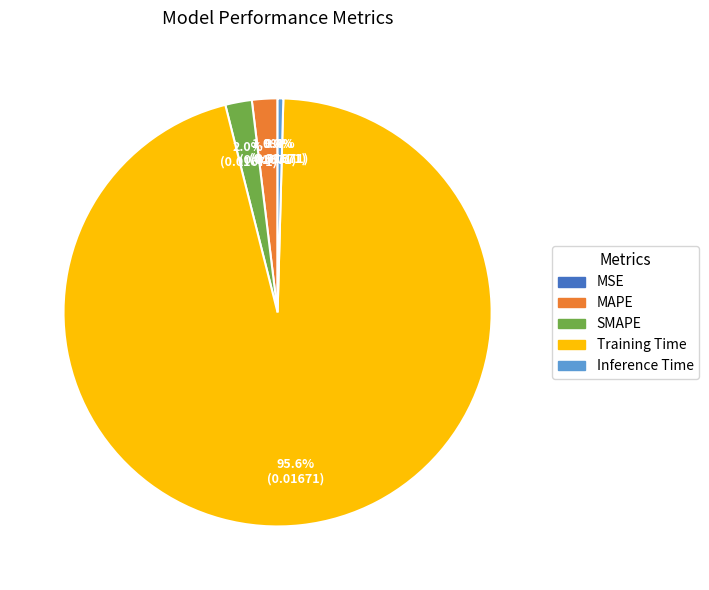

Between Training Time and Inference Time, which is larger?

Training Time